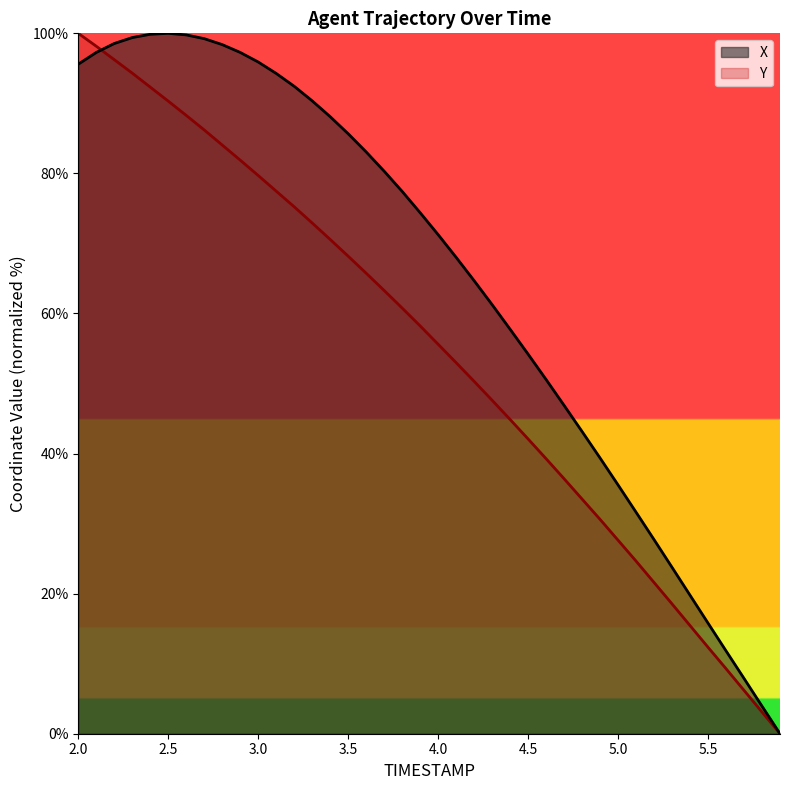

Which series has the largest range (max minus min)?

X